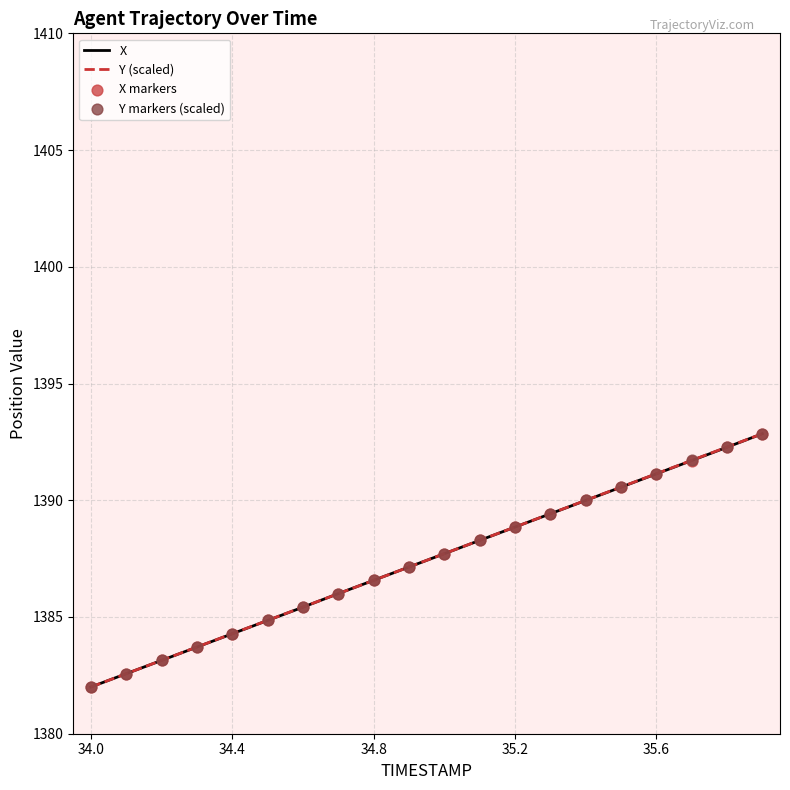

What is the minimum value for X?

1382.0